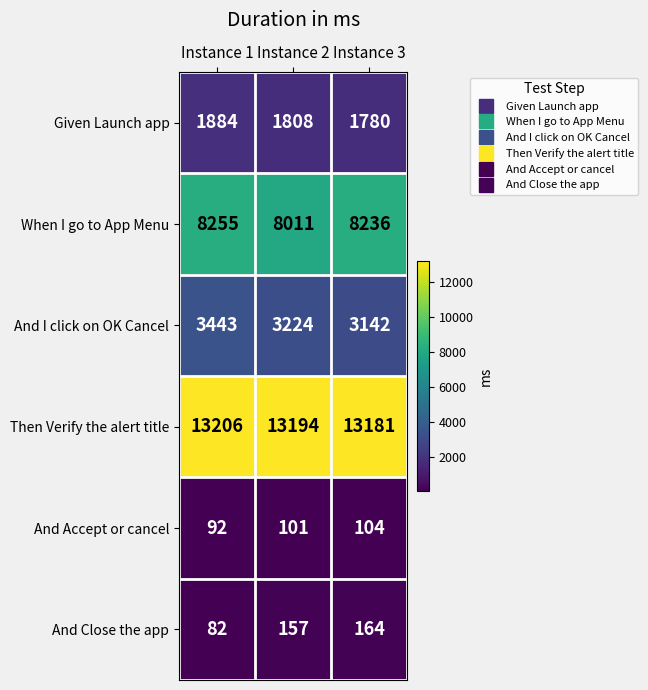

Count the number of categories in the chart.

3